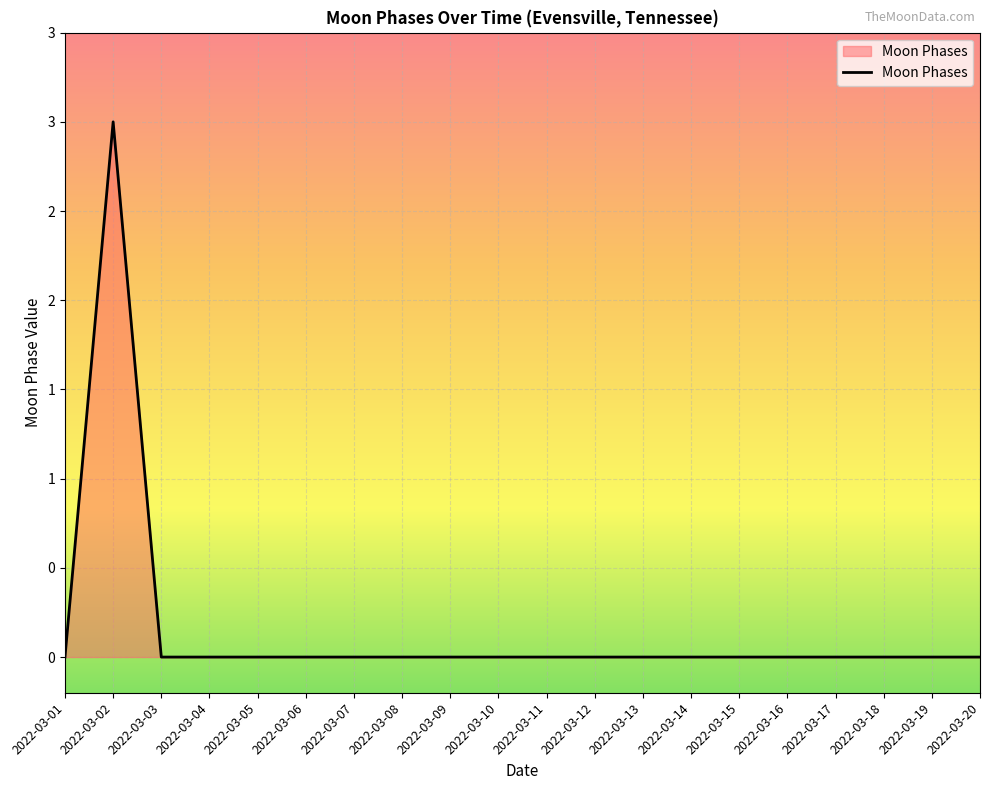

How many points are higher than both their immediate neighbors (excluding endpoints)?

1